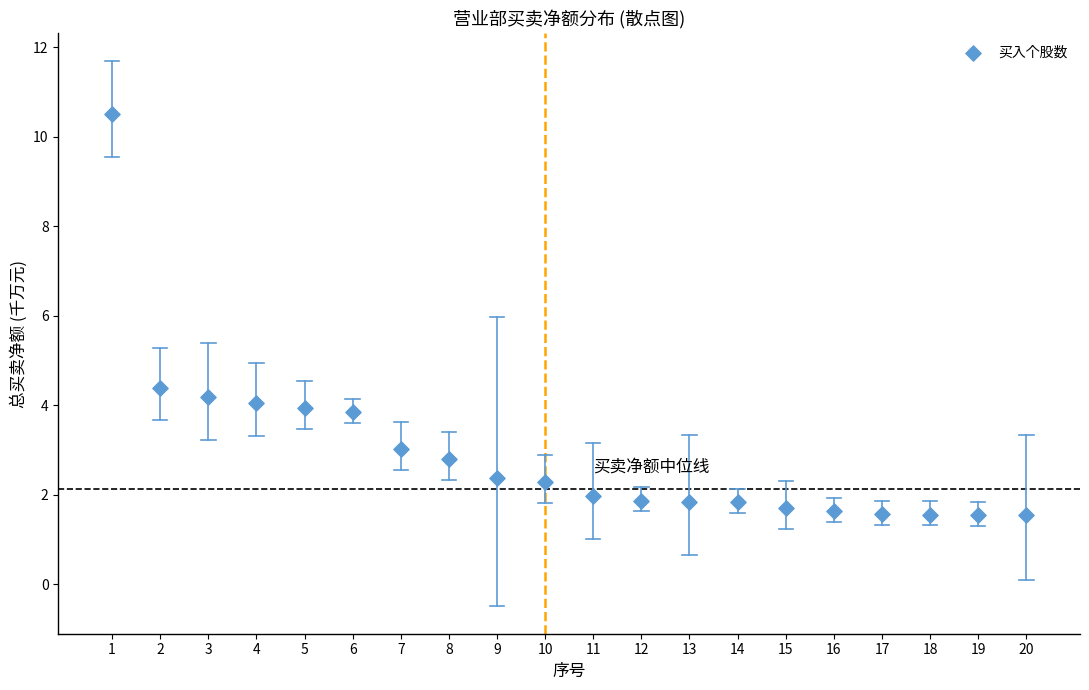

What is the range of Y values (max minus min)?

9.0